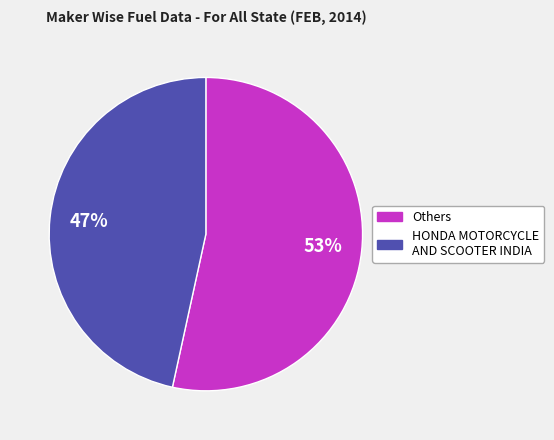

Does any single category account for the majority?

Yes